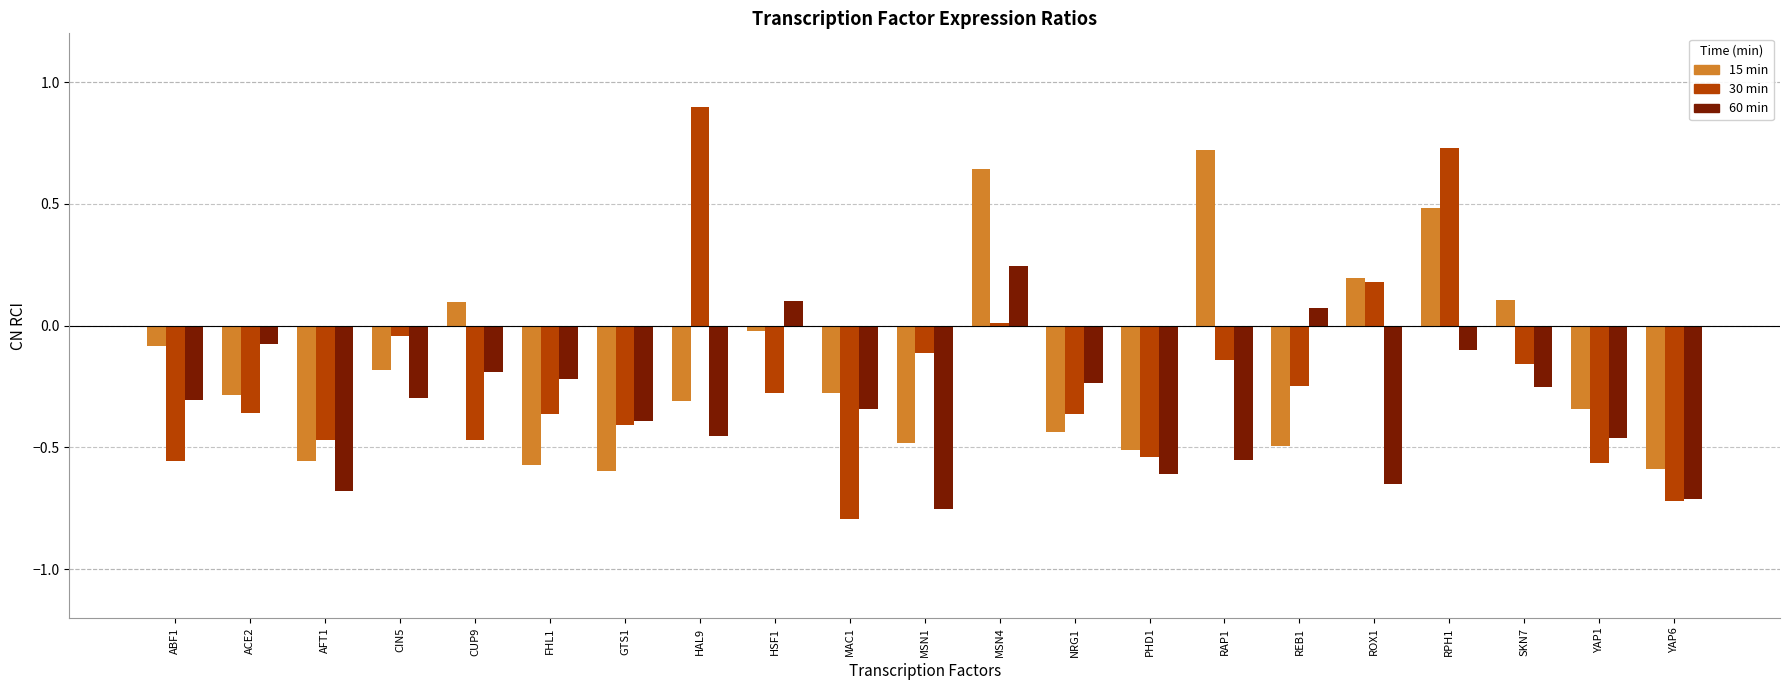

What is the maximum value shown in the chart?

0.9